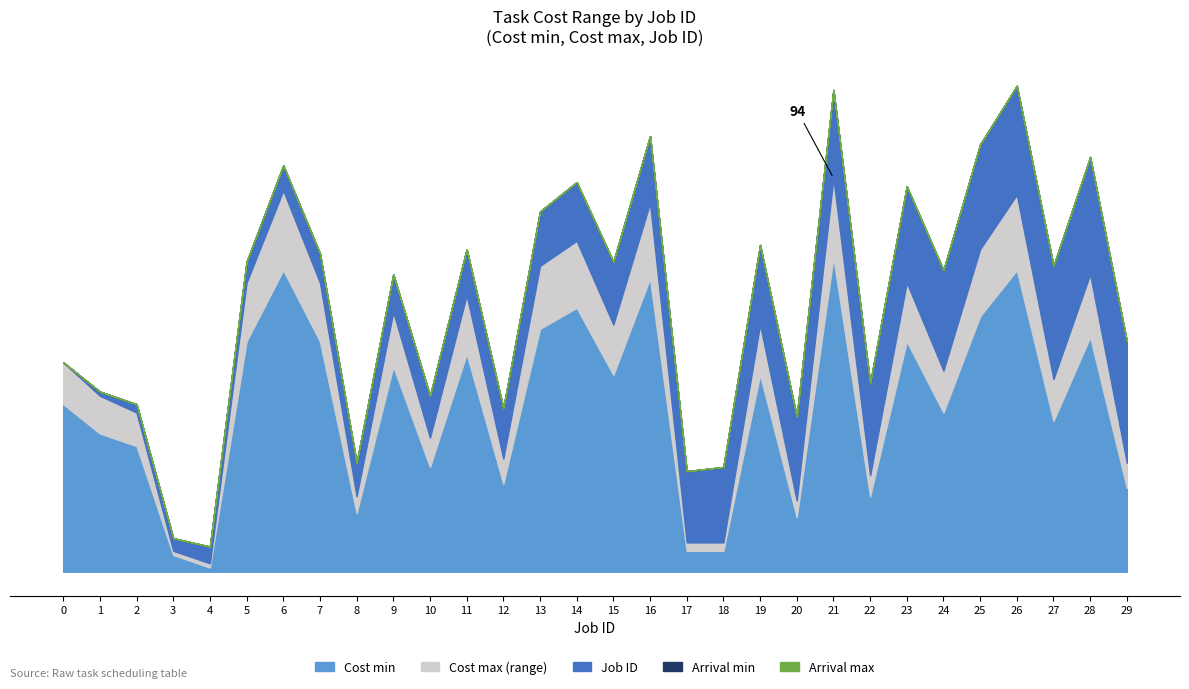

What is the value of the Cost min point at the 3rd from the left?

30